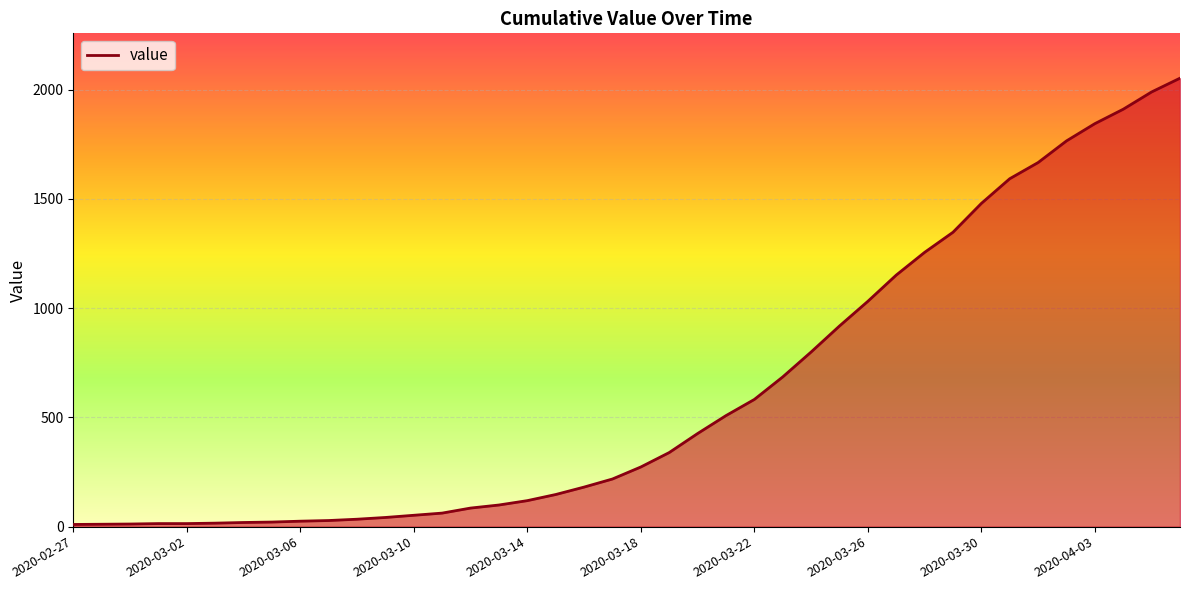

What is the difference between the maximum and minimum values?

2042